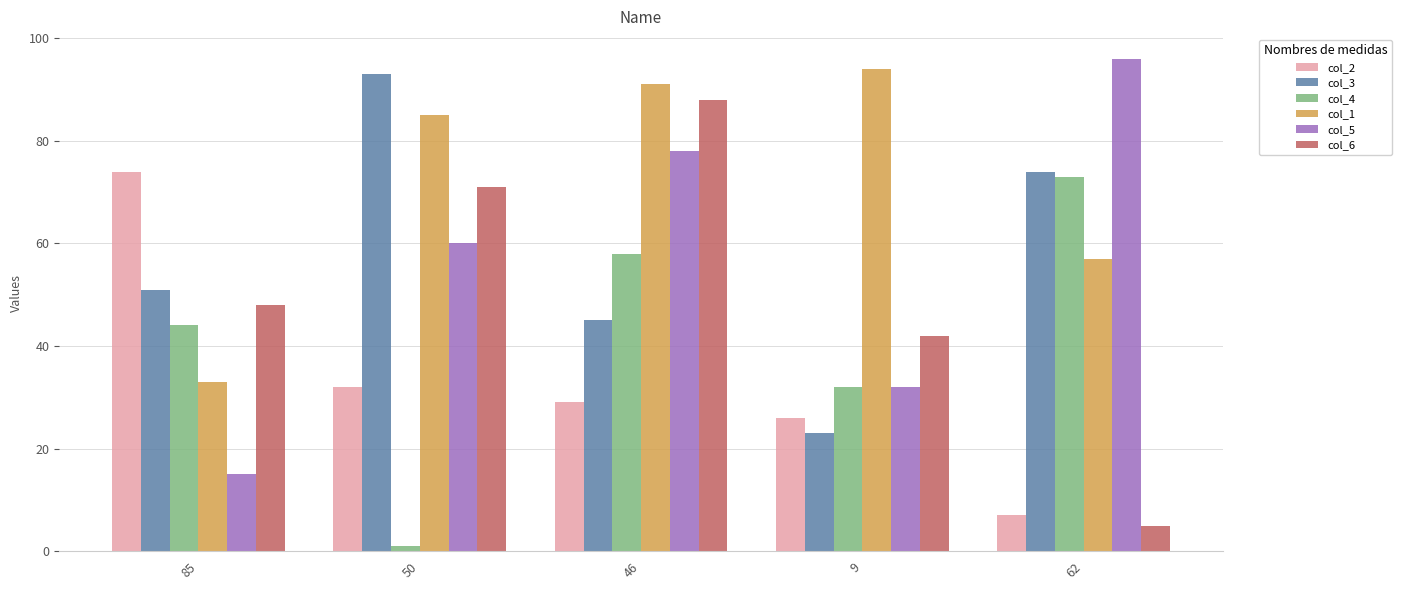

What is the difference between the col_1 values at 9 and 85?

61